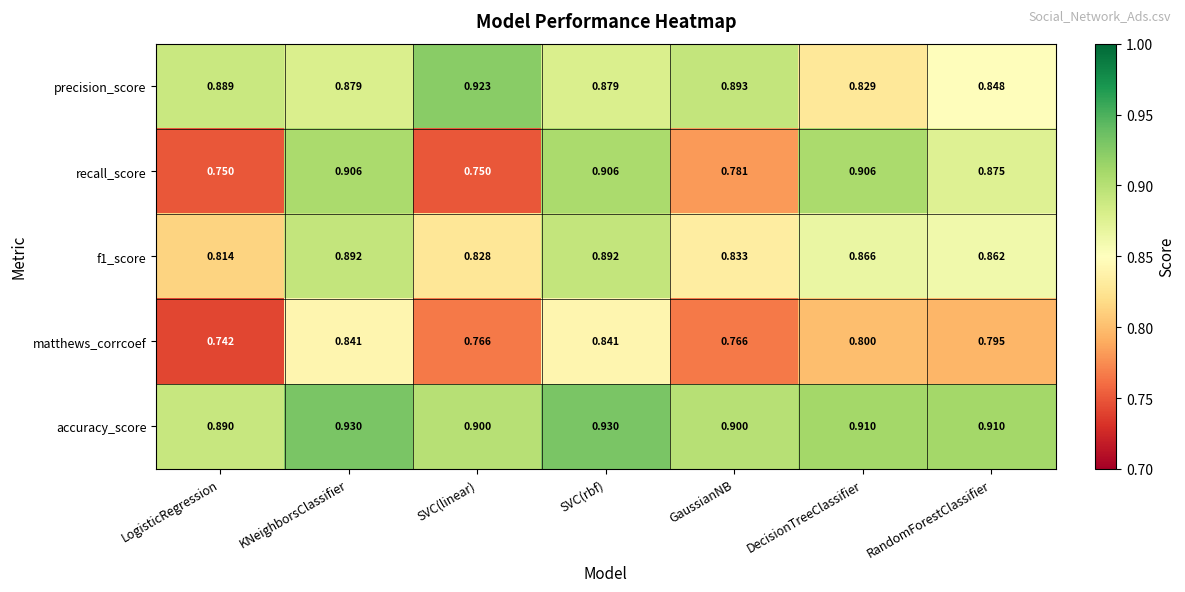

Is the value of recall_score at GaussianNB greater than the value of precision_score at LogisticRegression?

No